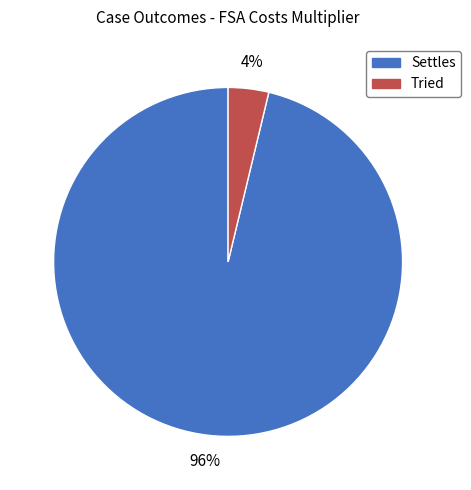

Is Settles the majority of the pie?

Yes